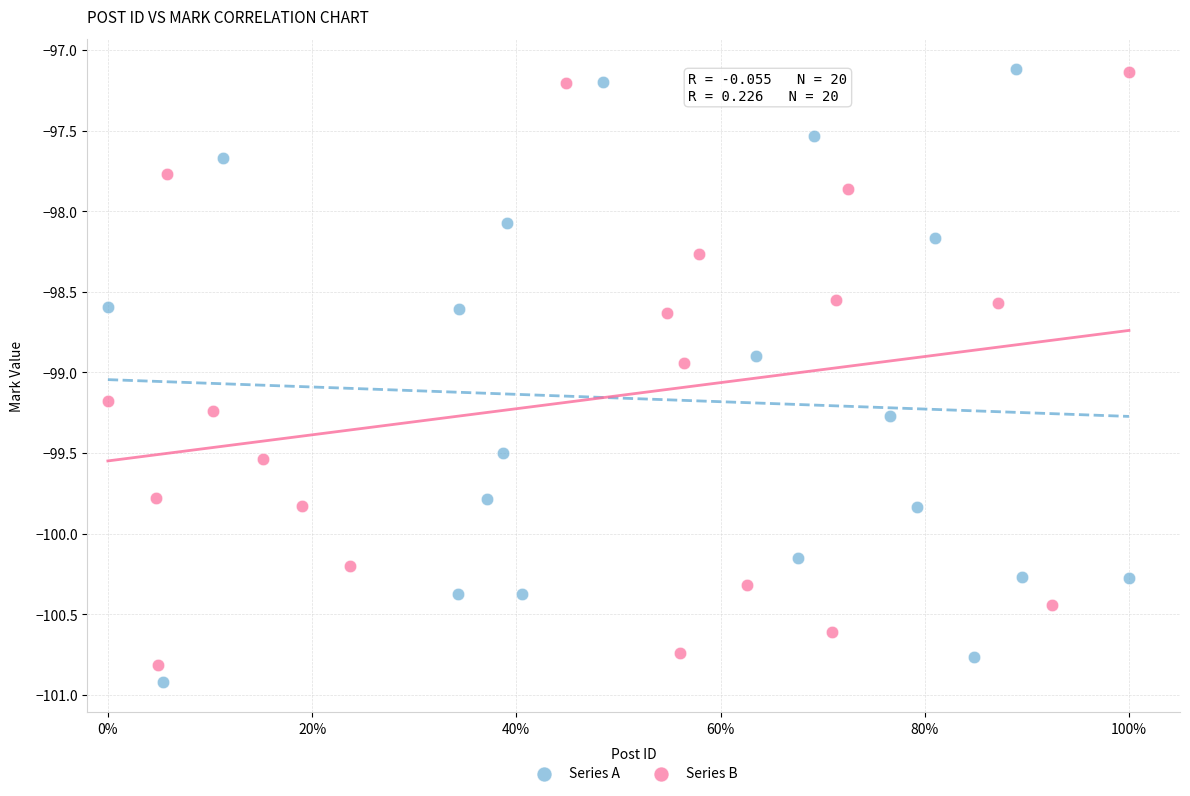

Which series has the widest spread of Y values?

Series A